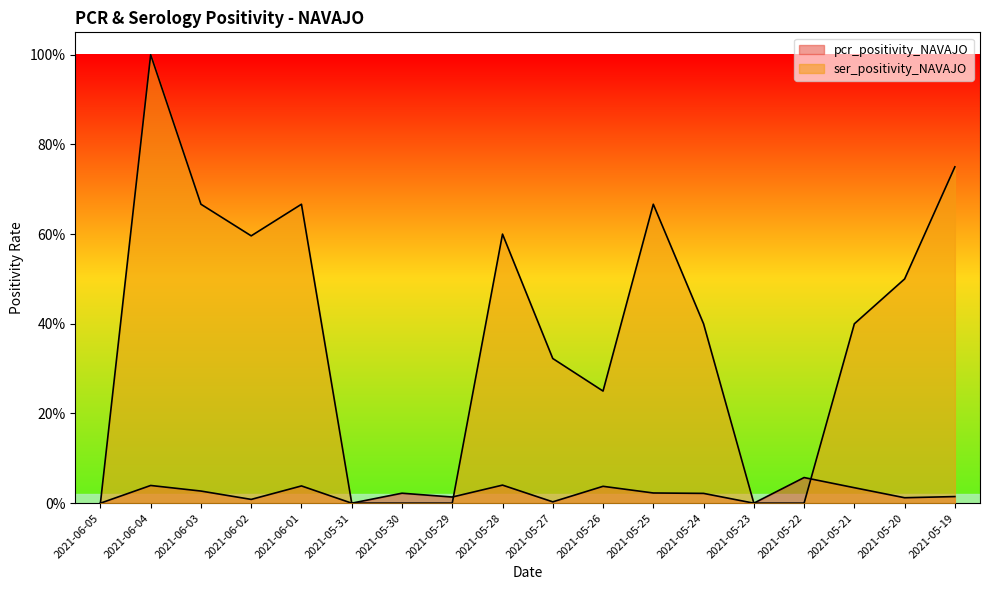

What is the difference between the maximum and minimum values in the ser_positivity_NAVAJO series?

1.0